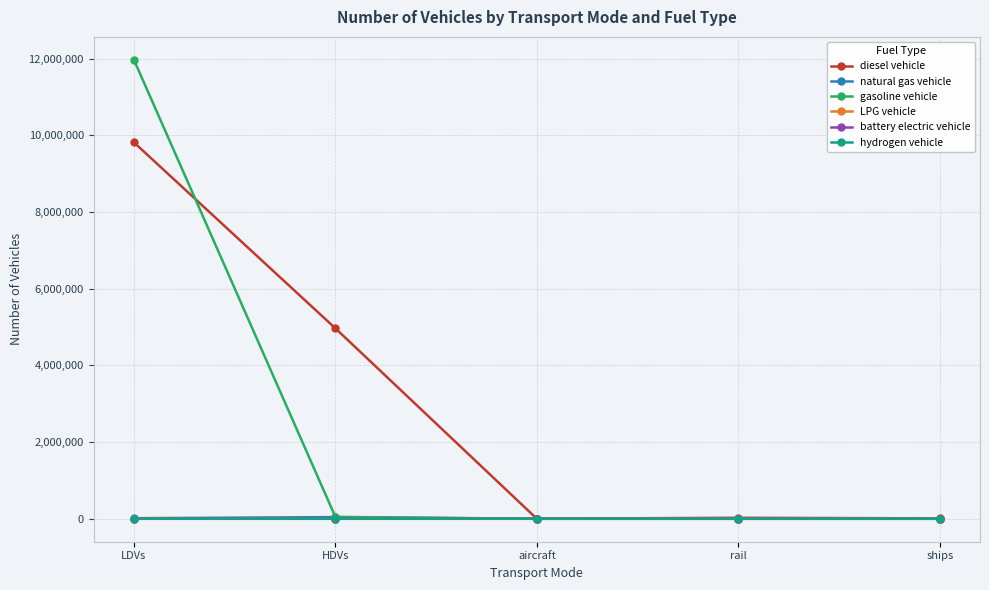

At which category is the sum across all series the highest?

LDVs